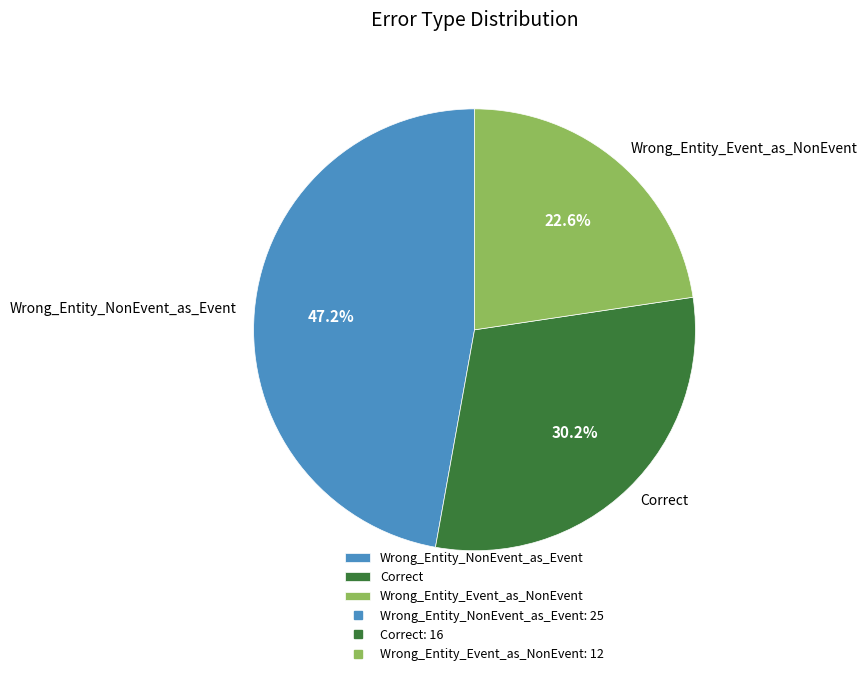

Is it true that Correct is 30% of the pie?

True